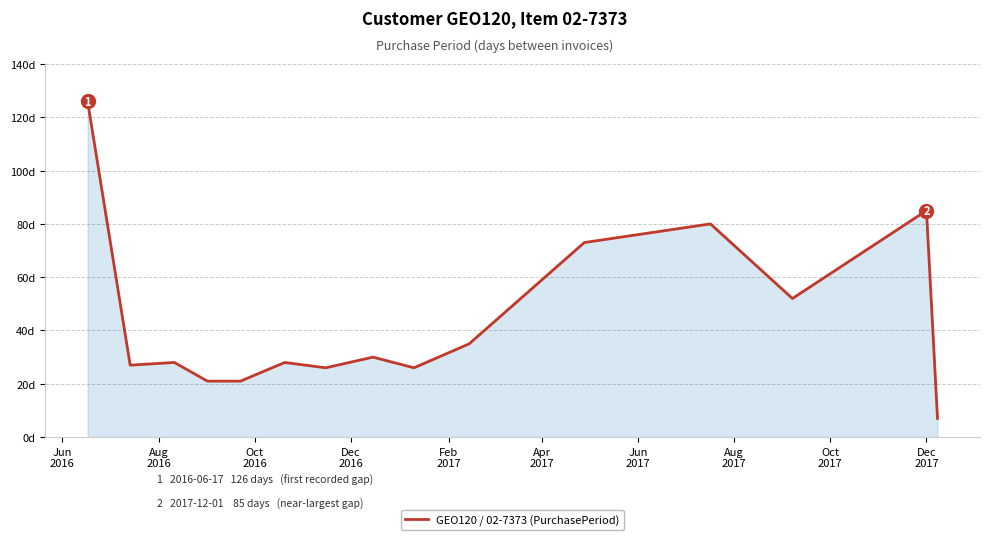

Does the chart display data point markers on the line(s)?

No